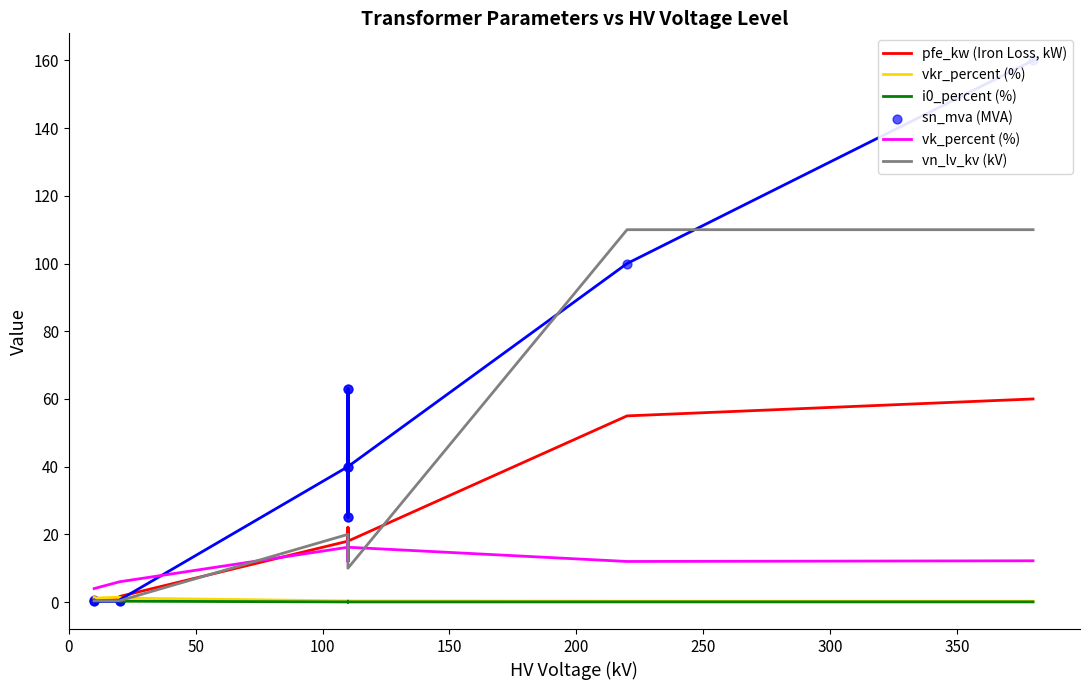

Is the value of i0_percent (%) at 400 greater than the value of vkr_percent (%) at 0?

No